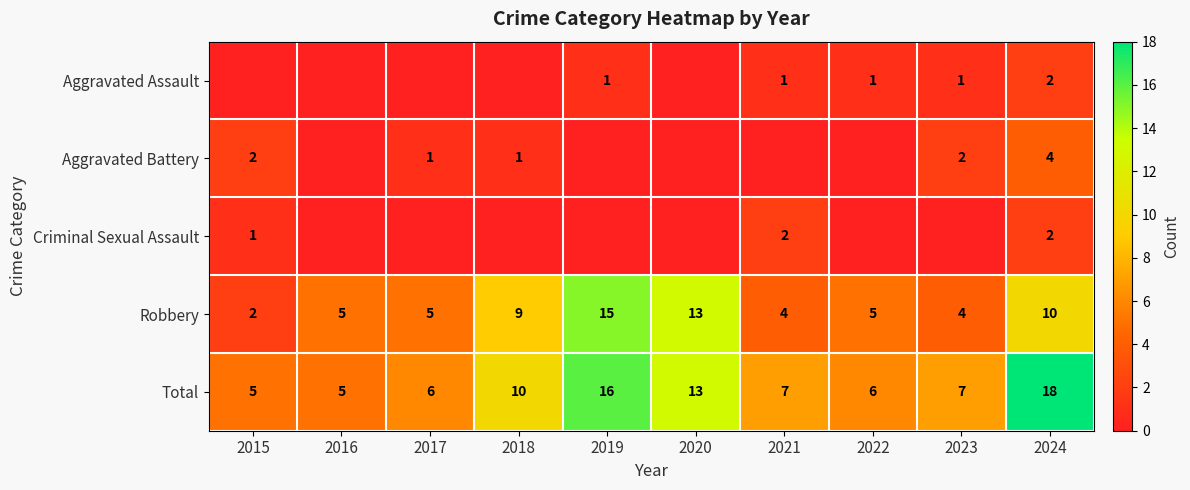

What is the greatest value displayed?

18